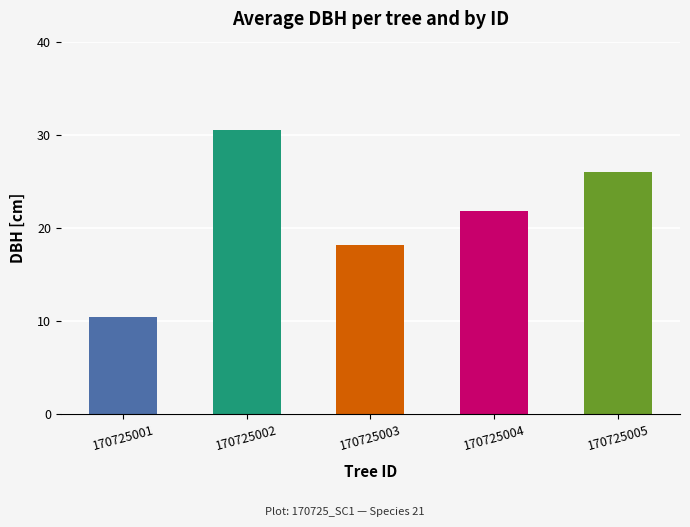

Does the chart contain stacked bars?

No